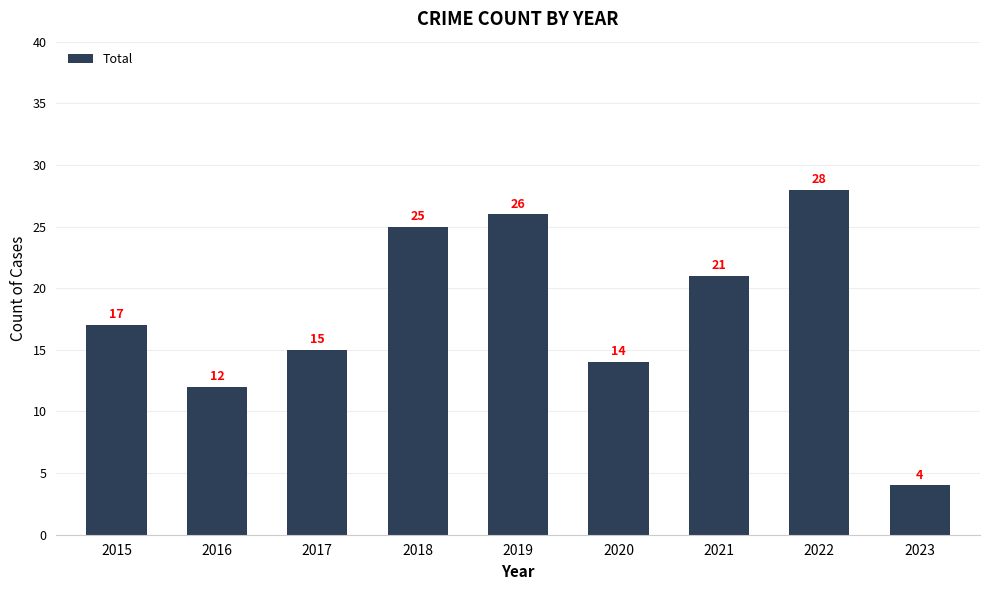

The value at 2020 is 14. True or false?

True